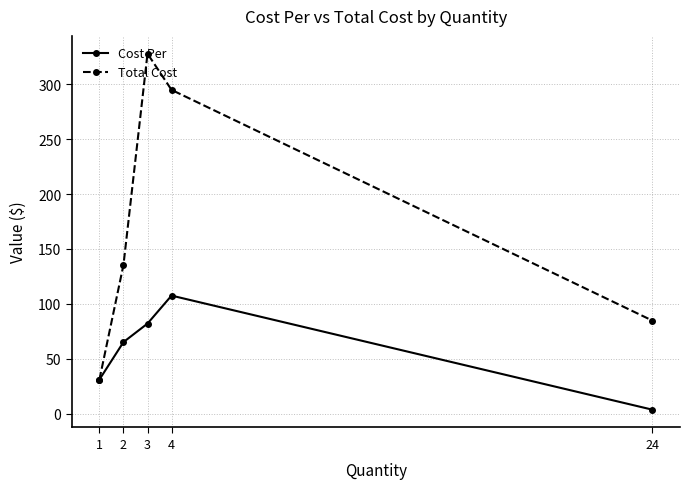

What is the value of the Cost Per point at the 3rd from the left?

82.0